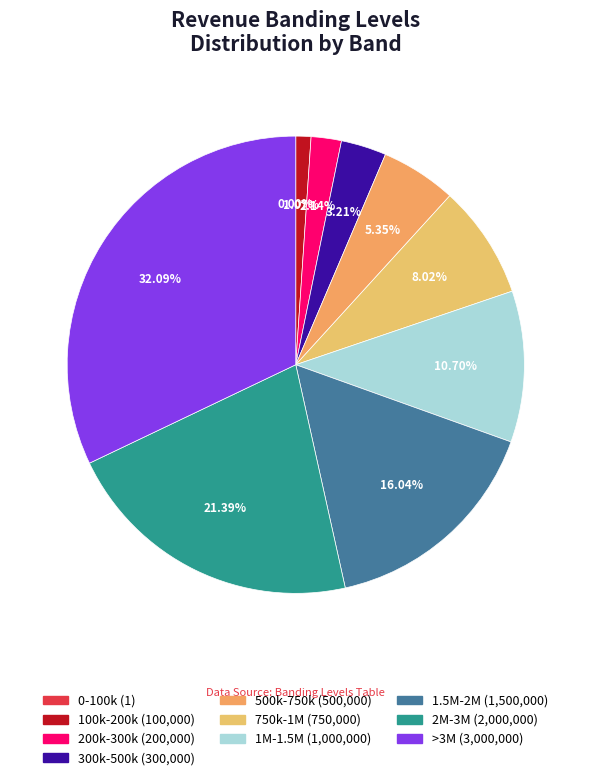

What is the change in value from 750k-1M to 1M-1.5M?

+250000